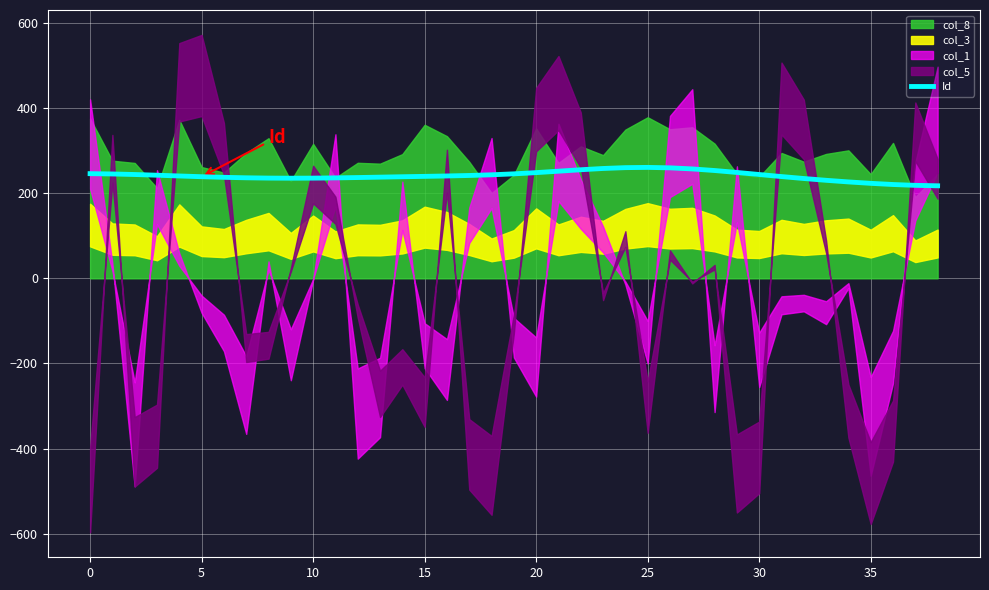

Is it true that Id equals 245.9 at 0?

True